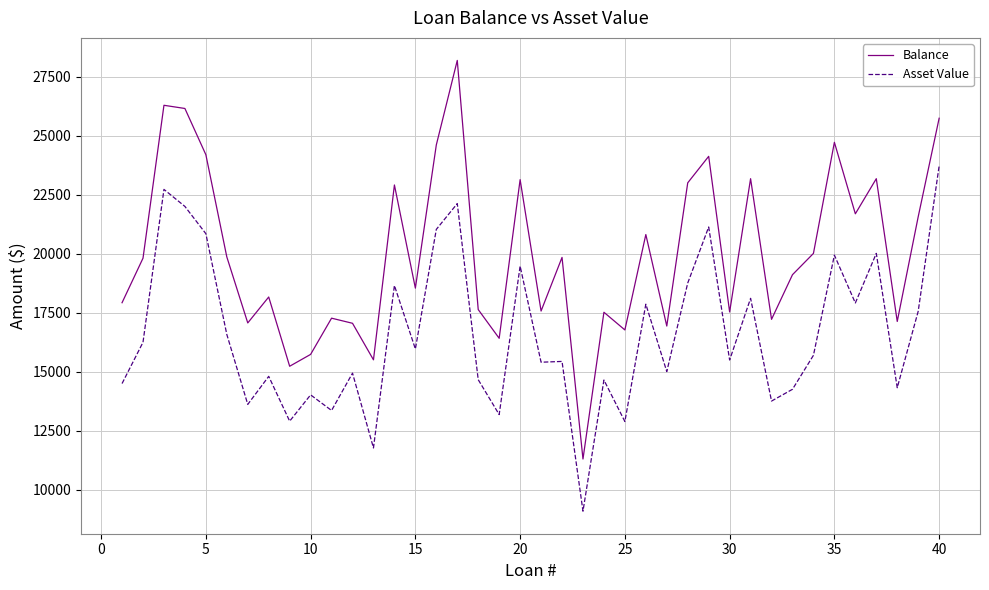

Which series has the largest total across all categories?

Balance